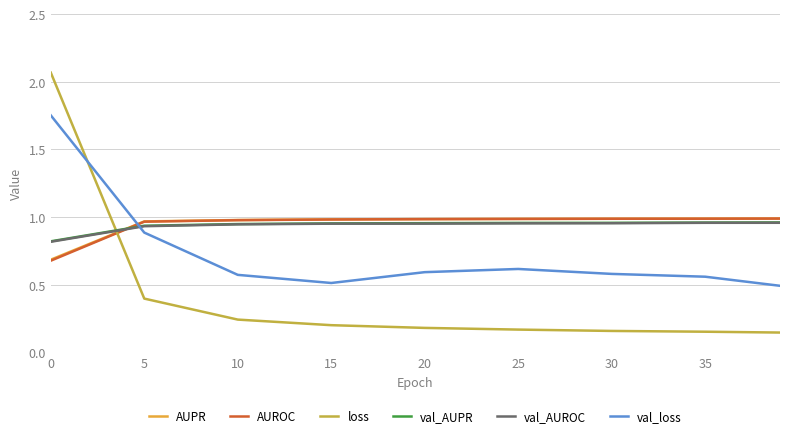

After their last crossing, which series has the higher values: AUROC or loss?

AUROC